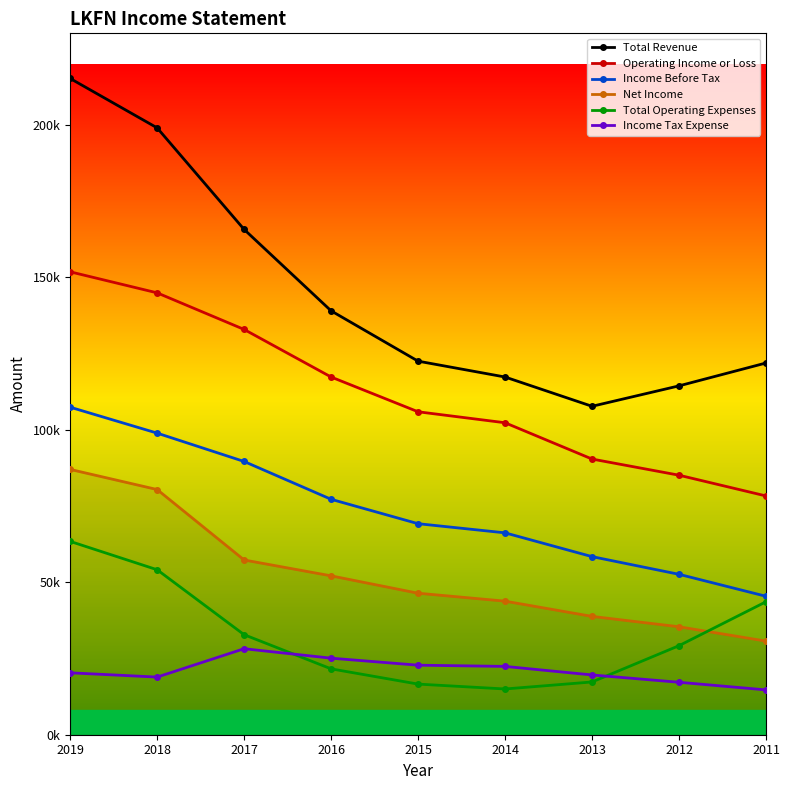

Which category has the lowest value in the Net Income series?

2011